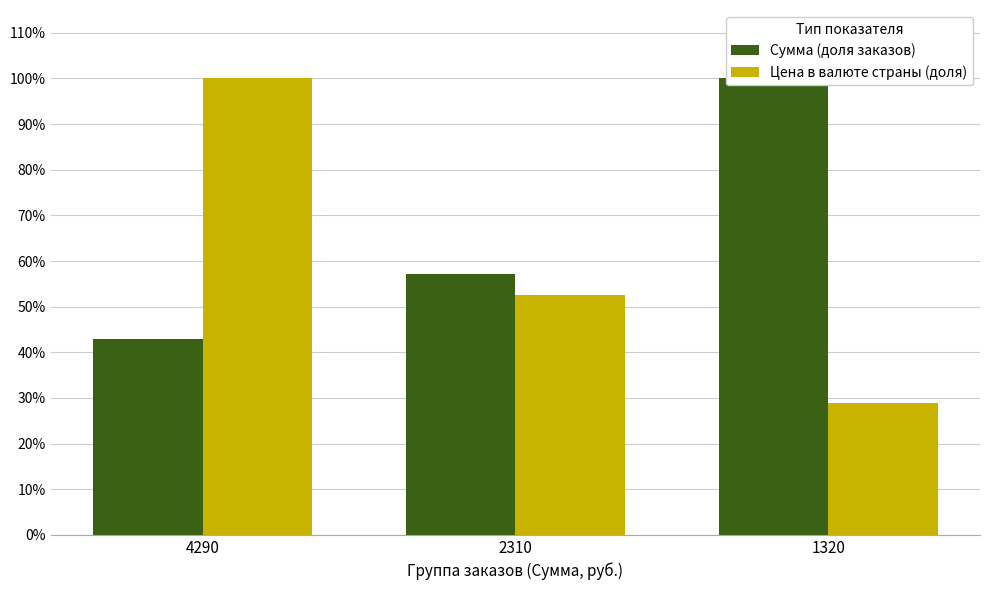

What is the sum of all Сумма (доля заказов) values?

2.0